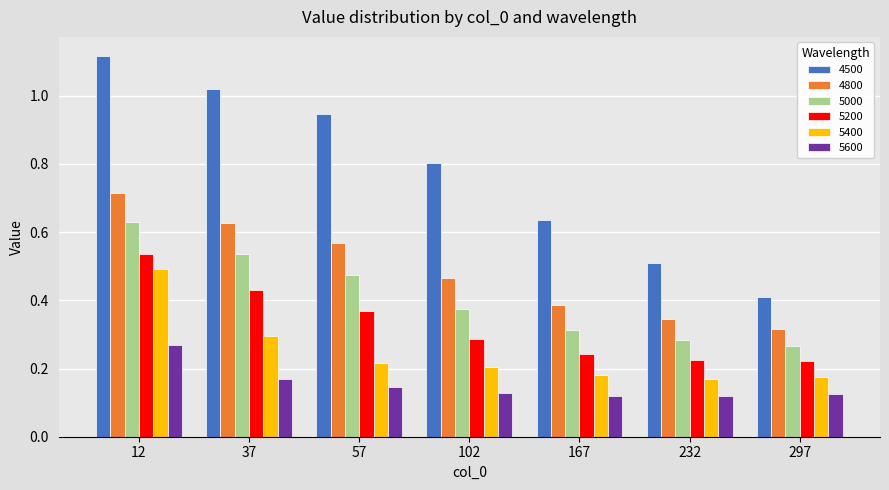

List the series in order of their peak value, lowest first.

5600, 5400, 5200, 5000, 4800, 4500